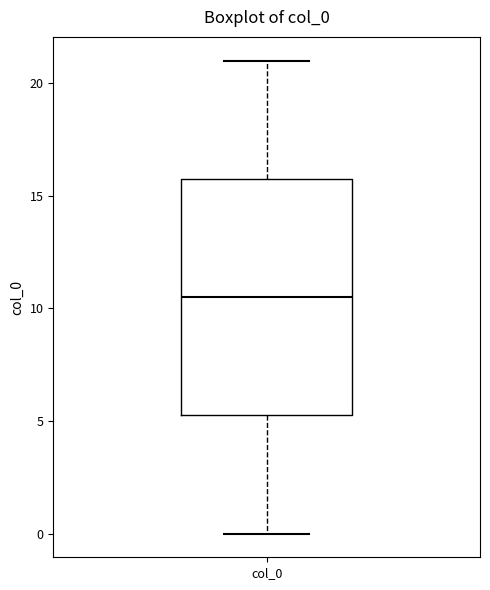

Read this box plot against the y-axis: the position of the median line, the range covered by the box, and the ends of both whiskers. The values are not printed on the chart, so give them approximately, as read against the axis.

median 10.5, box 5.5 to 16.0, whiskers 0.0 to 21.0